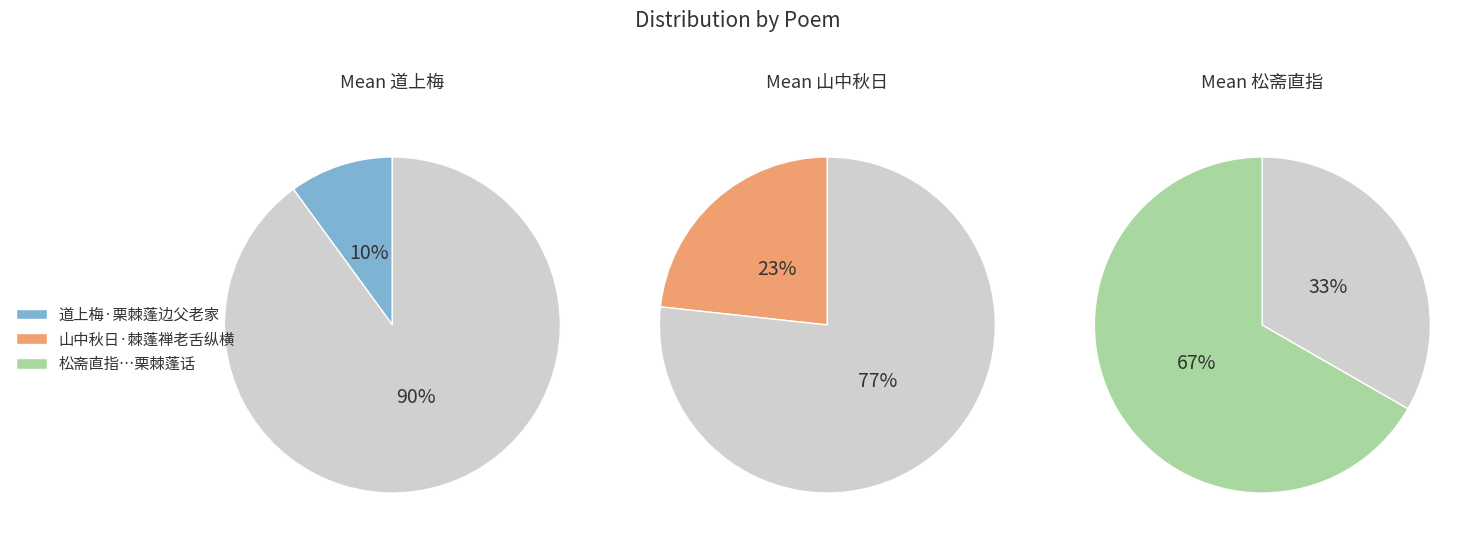

What is the ratio of the value at 山中秋日·棘蓬禅老舌纵横 to the value at 道上梅·栗棘蓬边父老家?

2.3